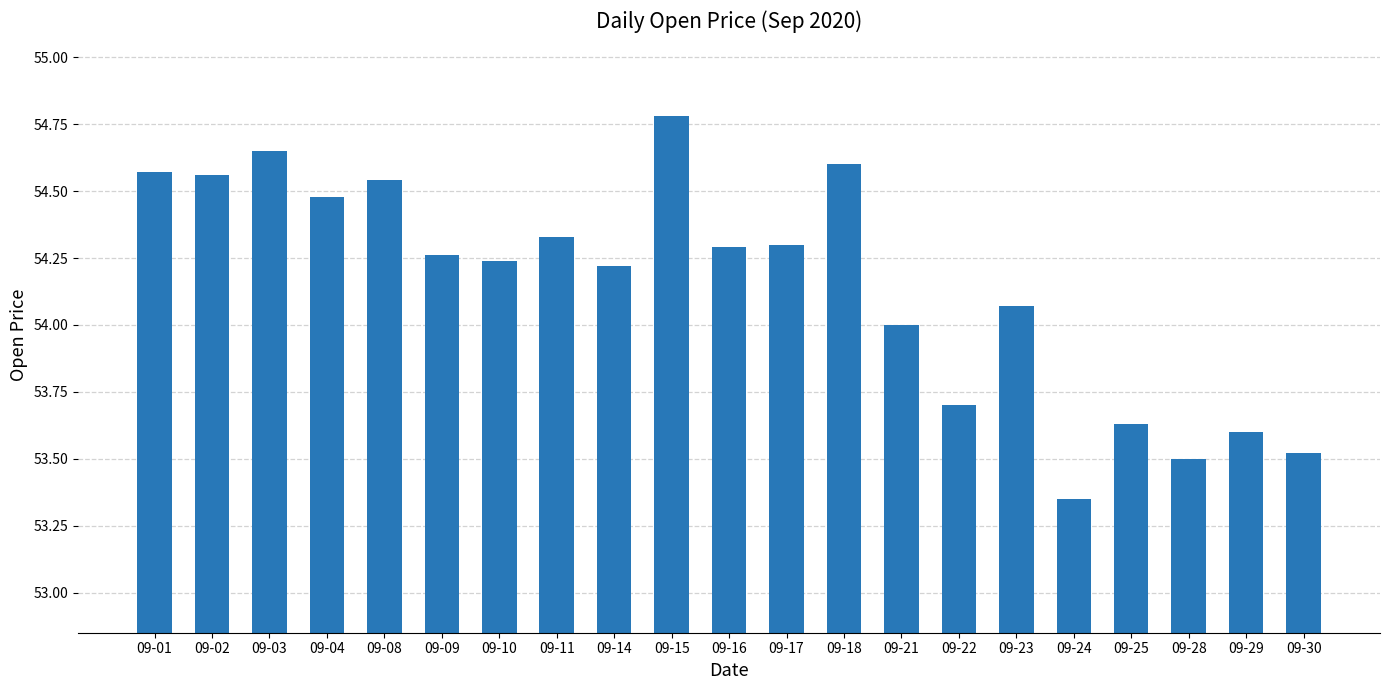

What is the difference between the second highest and minimum values?

1.3